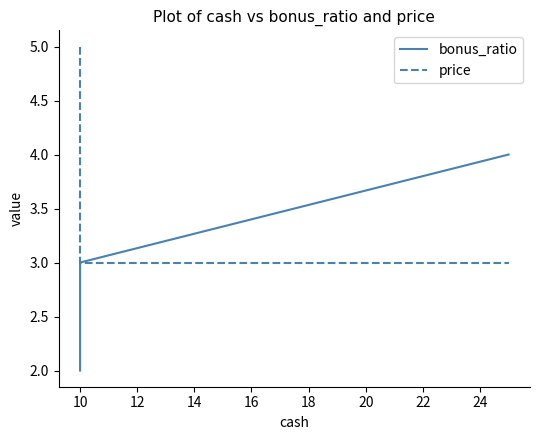

Reading right to left, transcribe all the data shown in this chart.

bonus_ratio: 4	3	2
price: 3	3	5